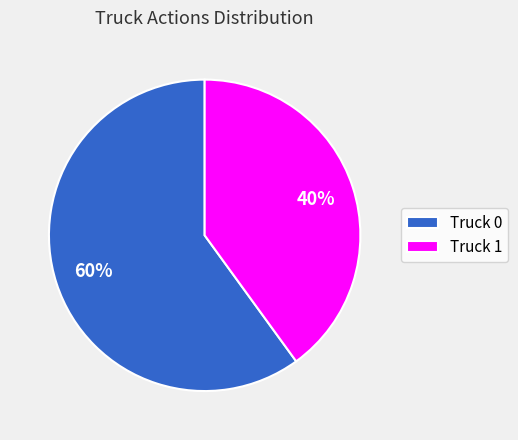

To the nearest percent, what is the difference between the largest and smallest slice percentages?

20%